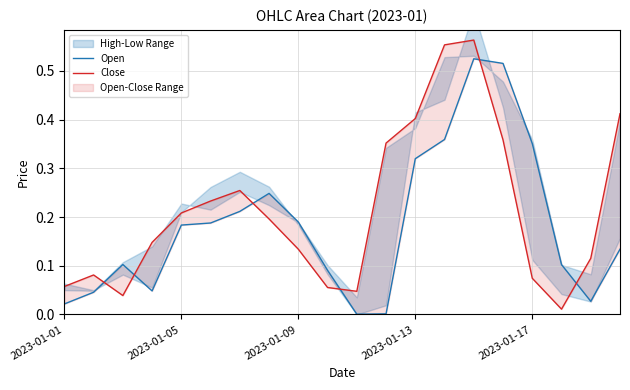

Reading left to right, transcribe all the data shown in this chart.

Open: 0.0	0.0	0.1	0.0	0.2	0.2	0.2	0.2	0.2	0.1	0.0	0.0	0.3	0.4	0.5	0.5	0.4	0.1	0.0	0.1
Close: 0.1	0.1	0.0	0.1	0.2	0.2	0.3	0.2	0.1	0.1	0.0	0.4	0.4	0.6	0.6	0.4	0.1	0.0	0.1	0.4